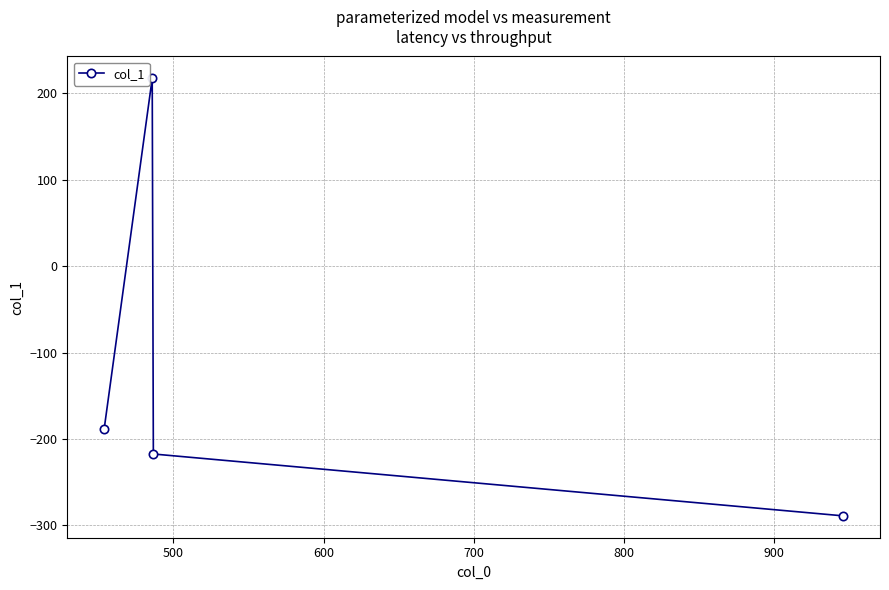

Reading left to right, what are all the values shown in this chart?

-187.8	217.3	-217.3	-288.9